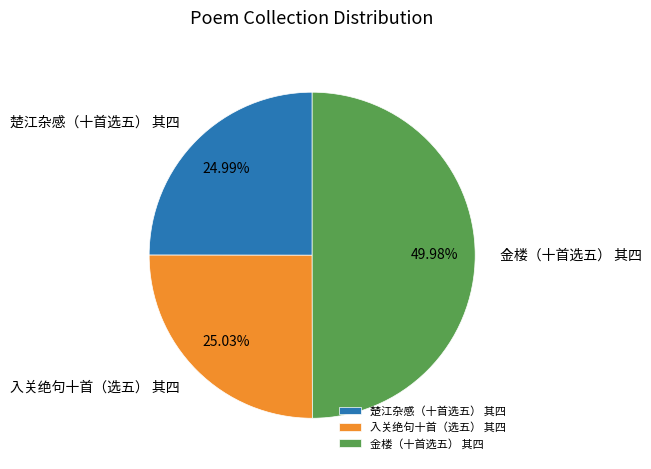

Do 金楼（十首选五） 其四 and 入关绝句十首（选五） 其四 together represent more than half of the pie?

Yes